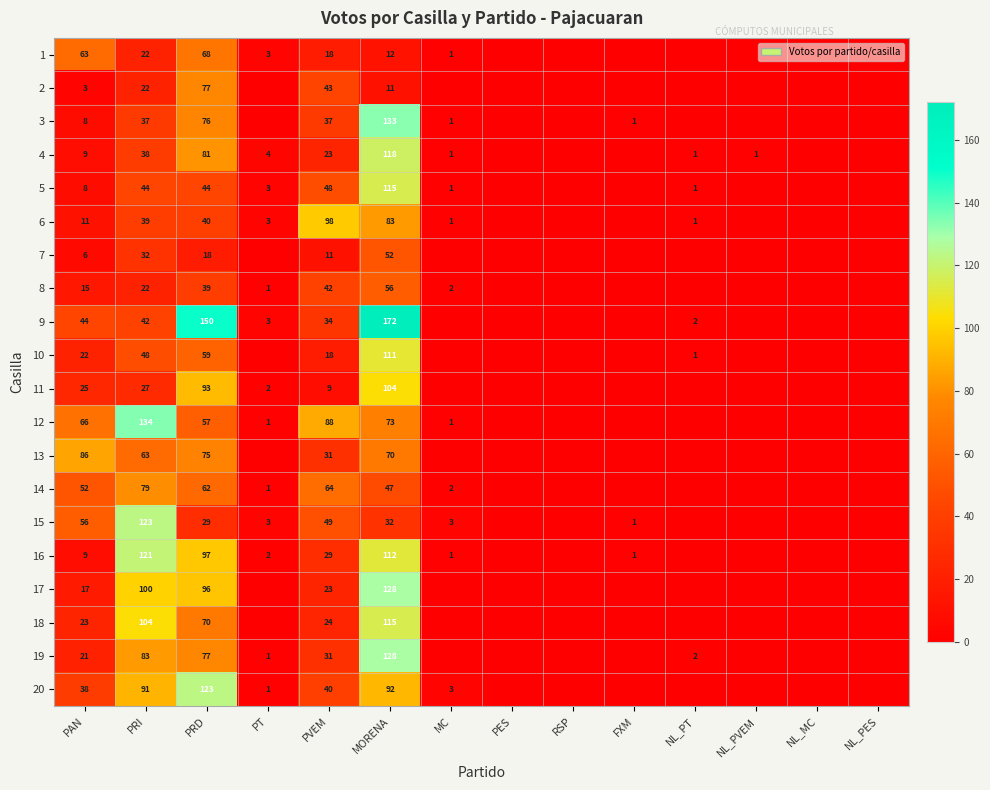

The value of 19 at NL_PT is 2. True or false?

True